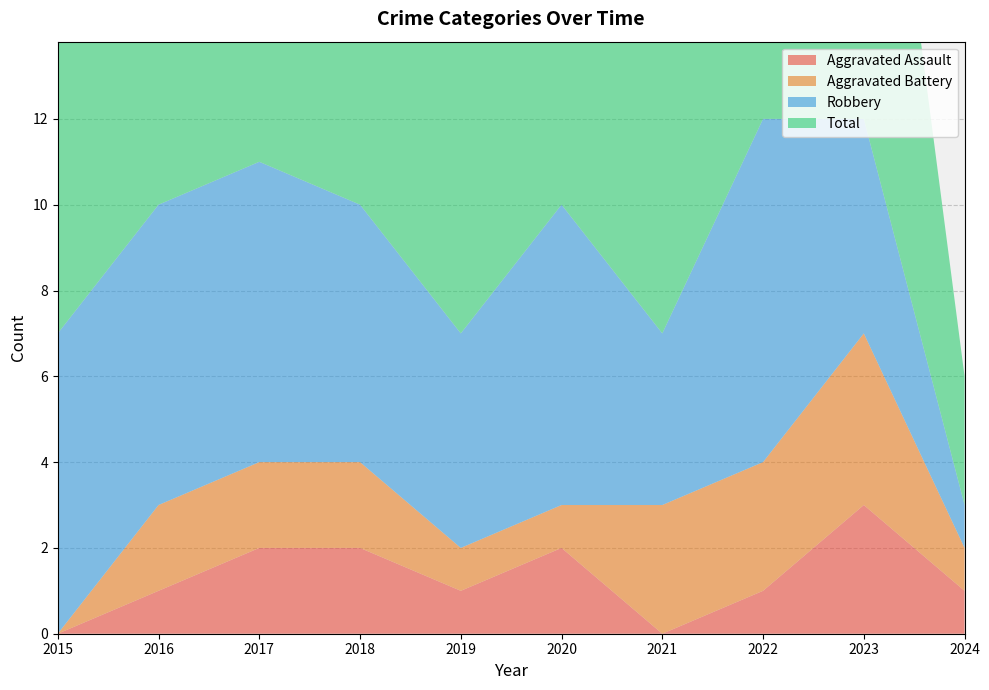

Reading left to right, list all the values displayed in this chart.

Aggravated Assault: 2015=0	2016=1	2017=2	2018=2	2019=1	2020=2	2021=0	2022=1	2023=3	2024=1
Aggravated Battery: 2015=0	2016=2	2017=2	2018=2	2019=1	2020=1	2021=3	2022=3	2023=4	2024=1
Robbery: 2015=7	2016=7	2017=7	2018=6	2019=5	2020=7	2021=4	2022=8	2023=5	2024=1
Total: 2015=7	2016=10	2017=11	2018=10	2019=7	2020=10	2021=7	2022=12	2023=12	2024=3